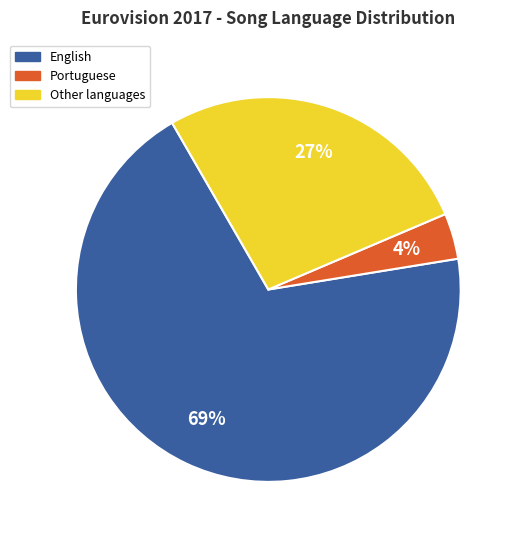

To the nearest percent, what is the difference between the English and Other slice percentages?

42%